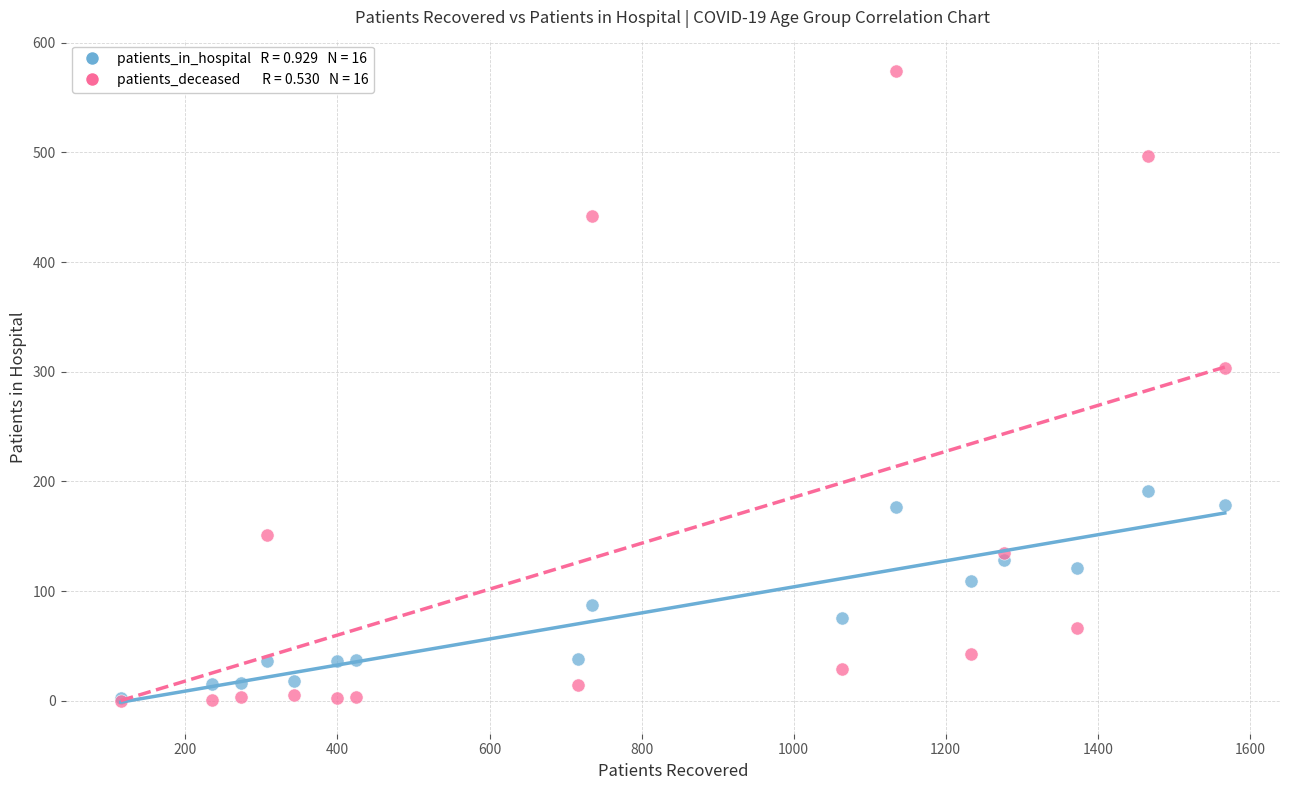

Across all series, what Y value is closest to 287?

303